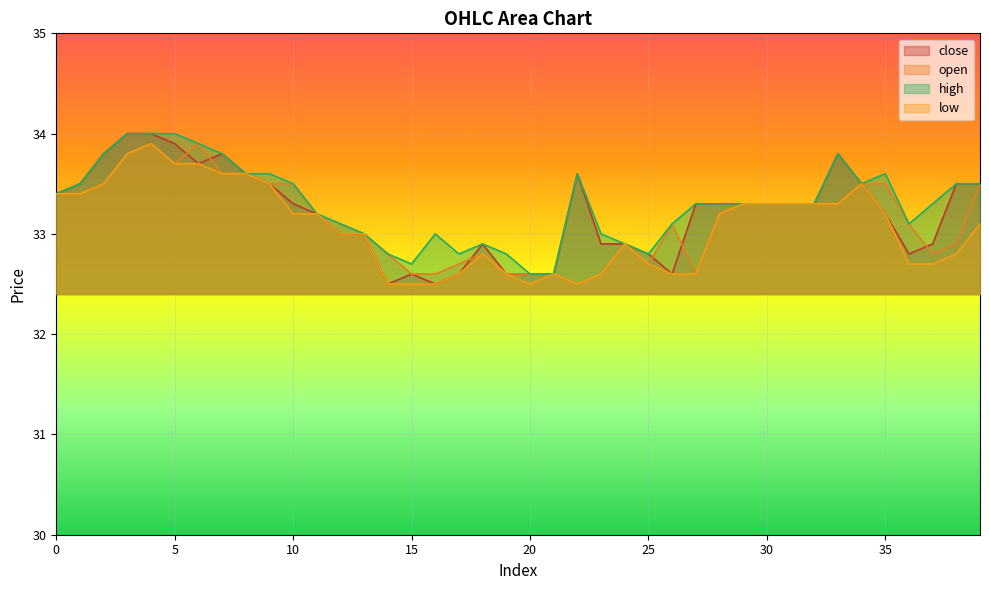

What is the maximum value for open?

33.9